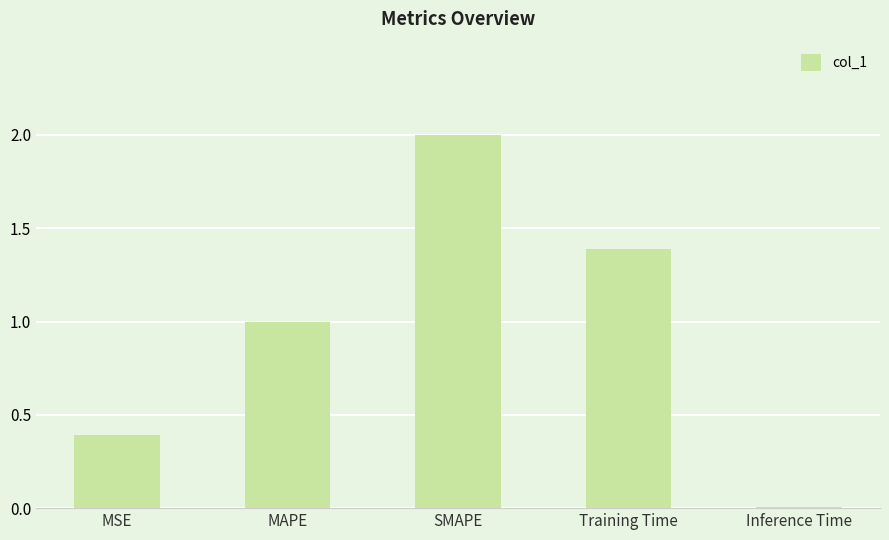

Are the bars horizontal?

No